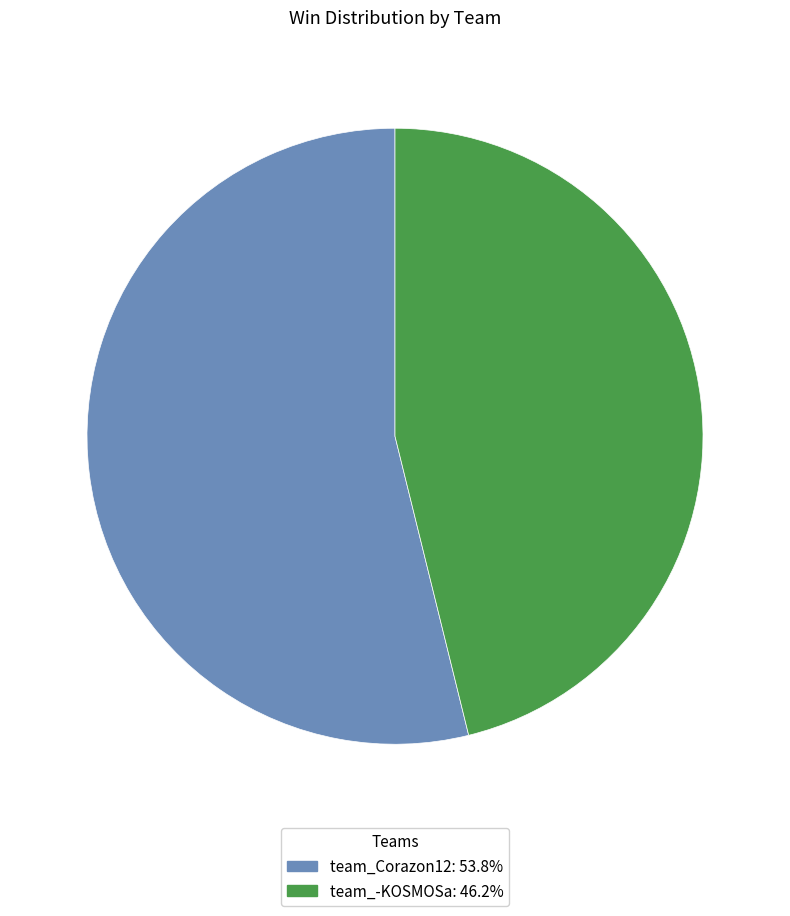

Is there any slice that represents more than half of the pie?

Yes